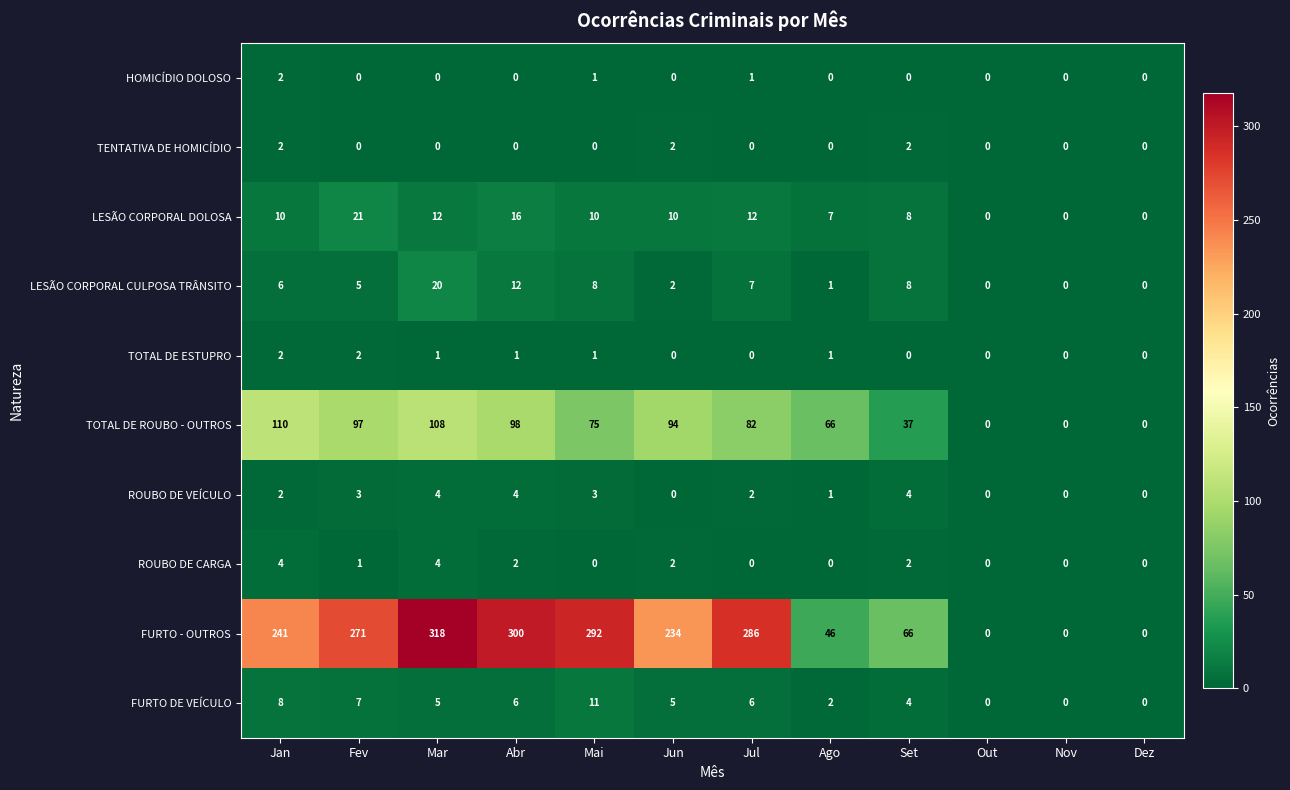

Which label corresponds to the largest value in the chart?

Mar